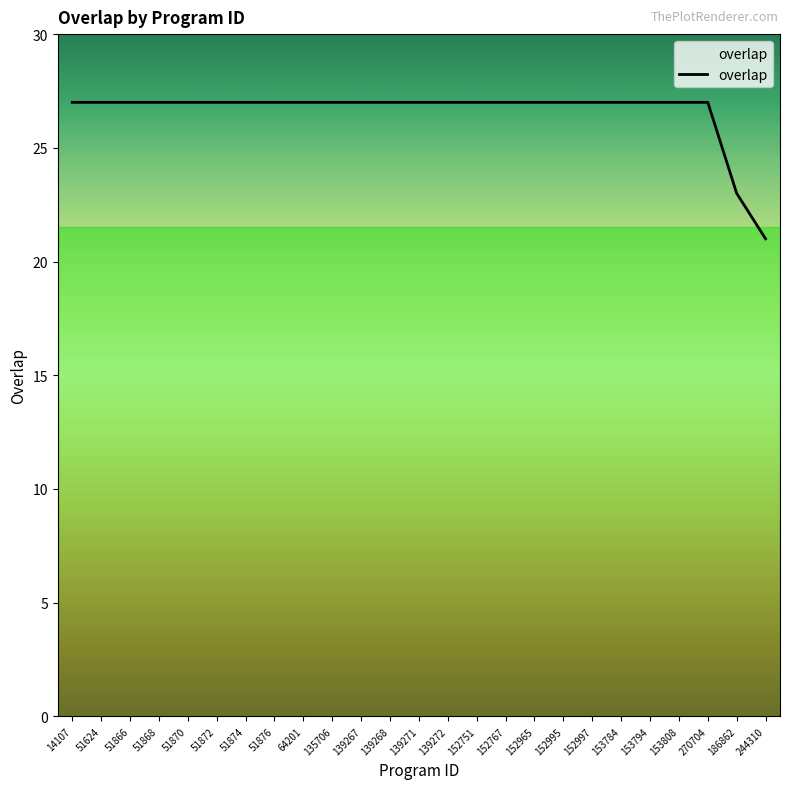

True or false: the data shows 27 at 270704.

True